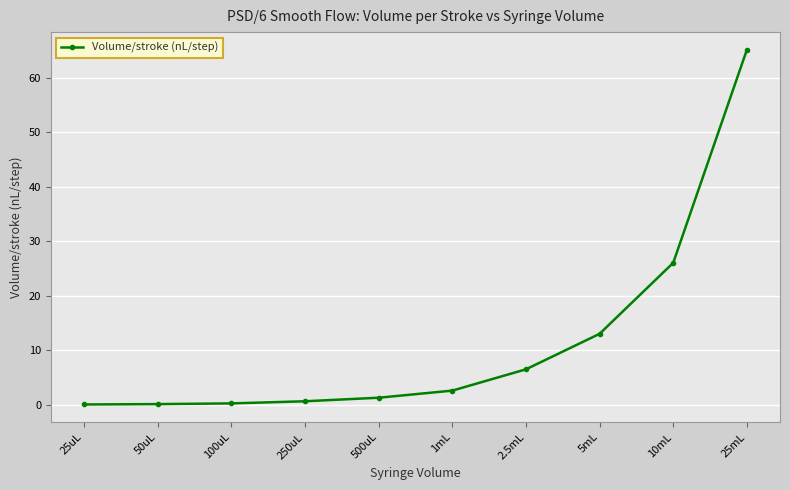

What is the average value?

11.6